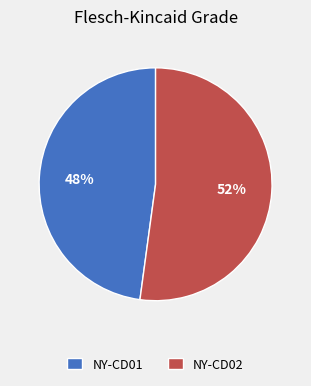

What is the smallest slice in the pie chart?

NY-CD01